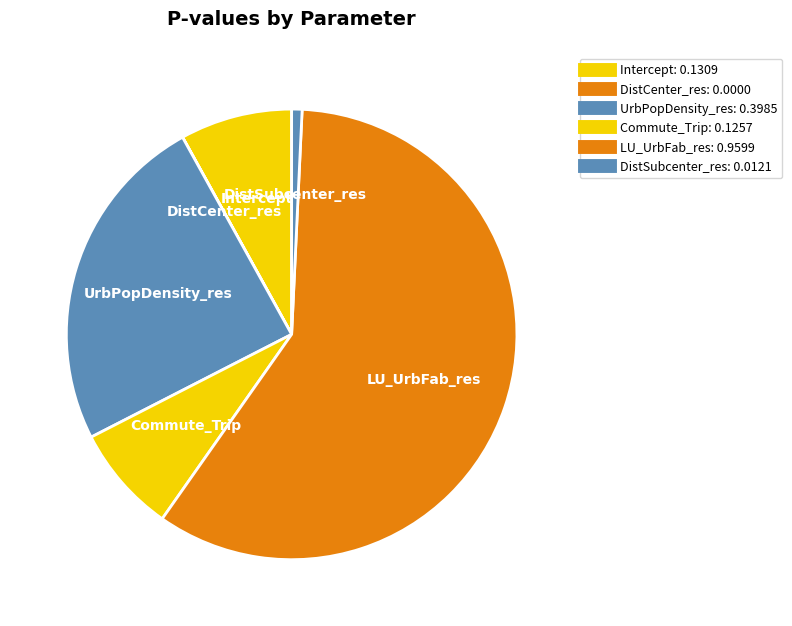

Which category has the biggest portion of the pie?

LU_UrbFab_res